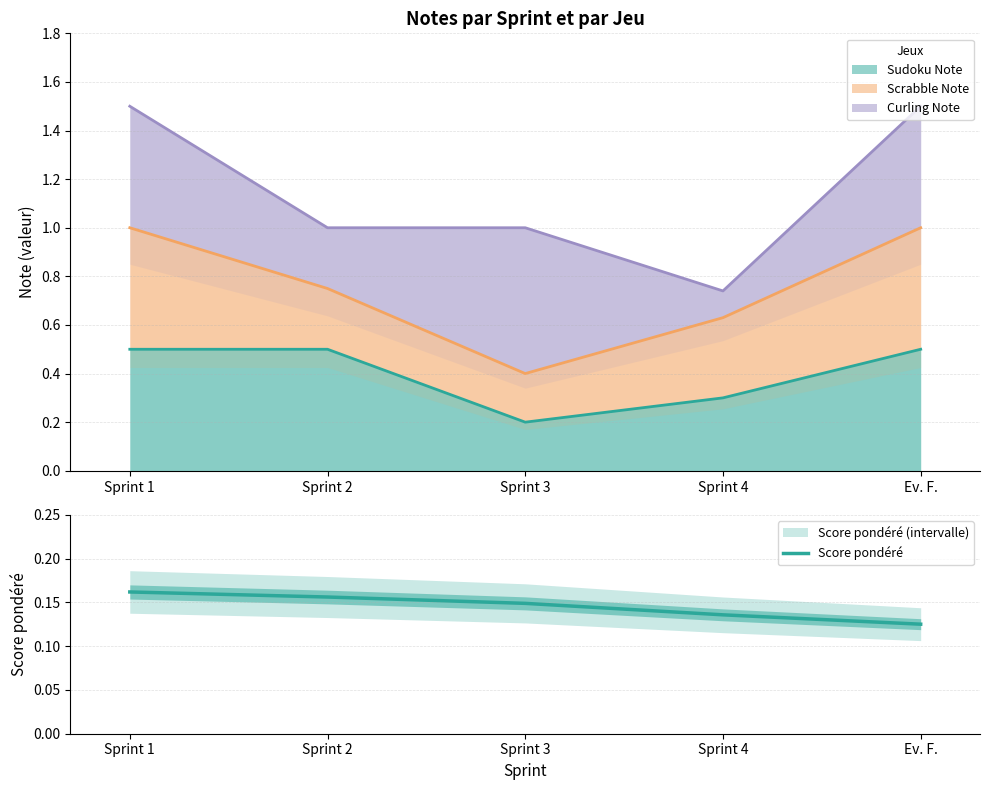

Is it true that the value at Sprint 1 is 0.2?

False